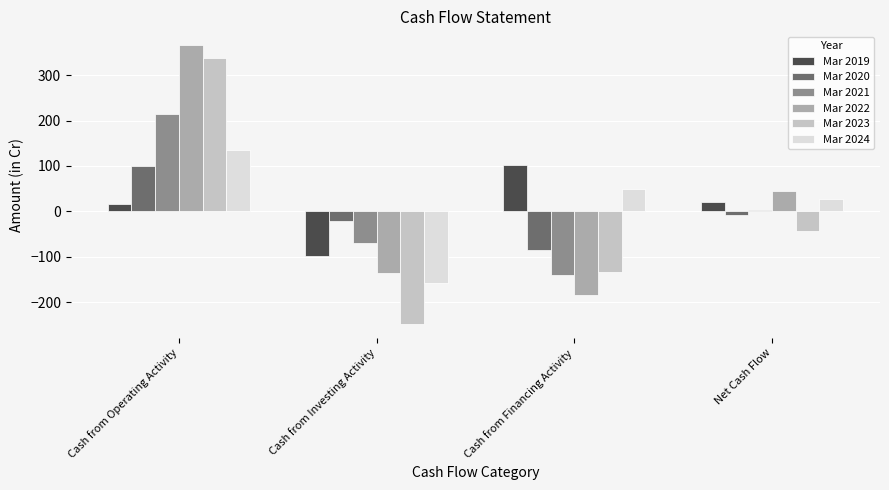

At which category is the sum across all series the highest?

Cash from Operating Activity